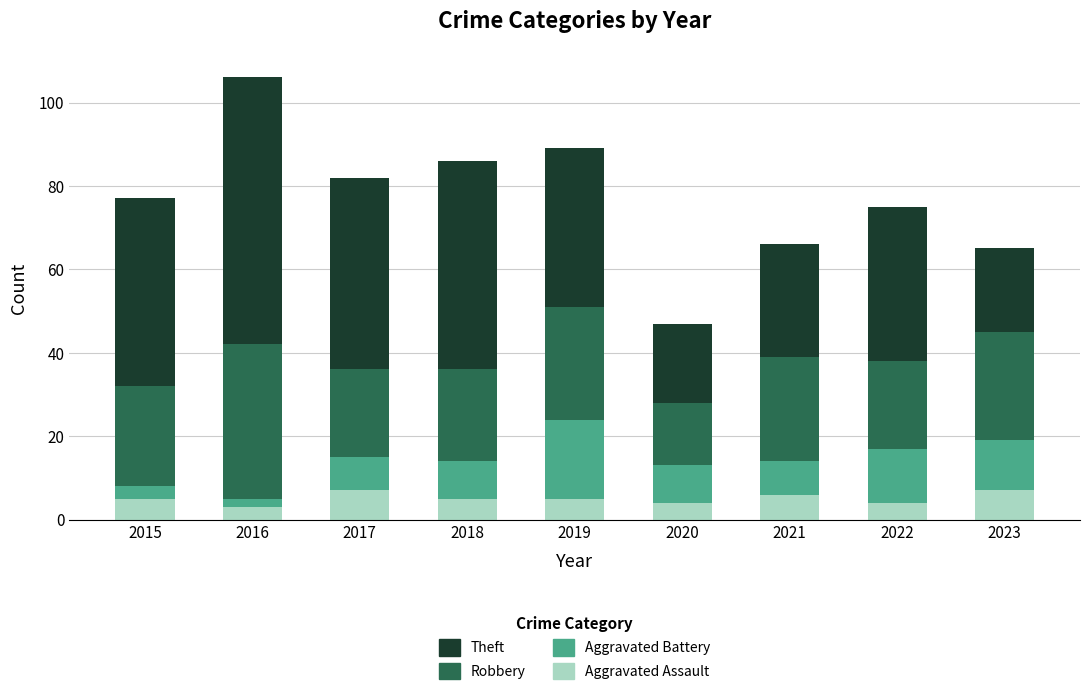

What value does the Aggravated Assault series have at 2015?

5